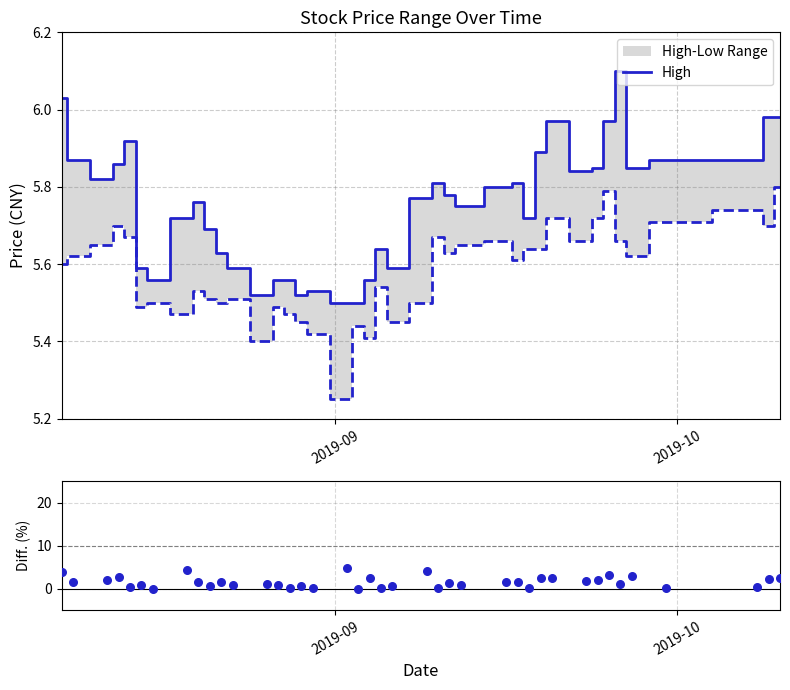

At how many categories does at least one series exceed 0?

40